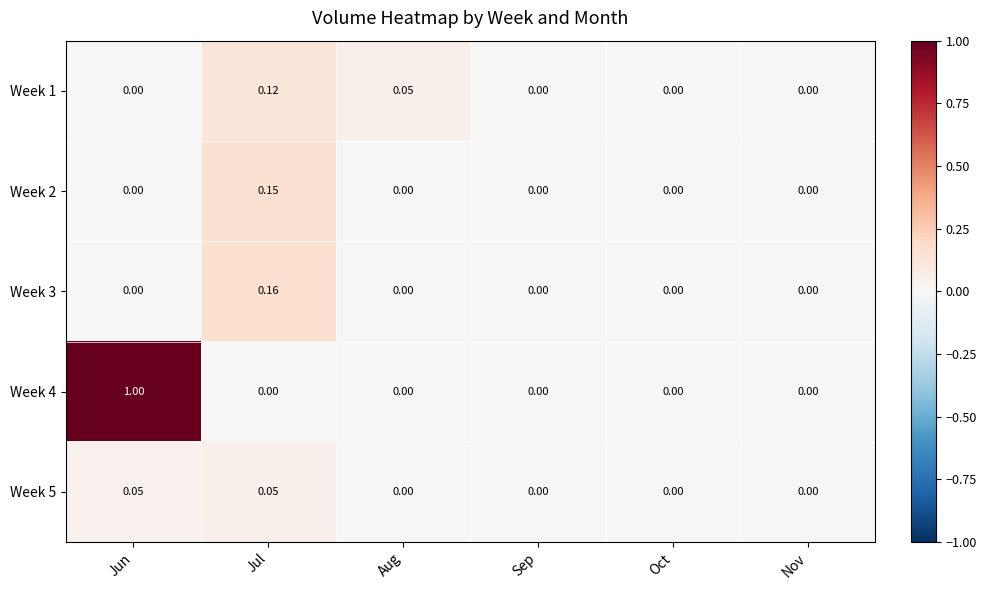

Count the number of categories in the chart.

6